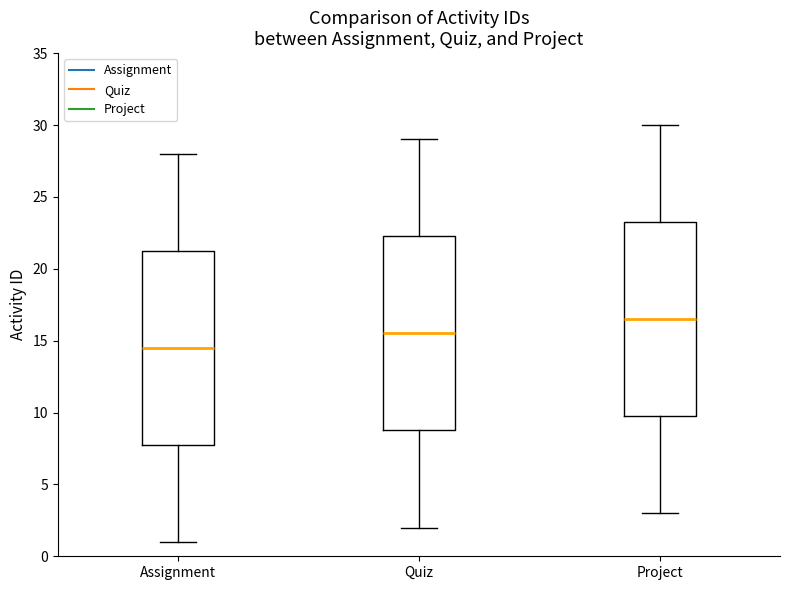

Where does the upper whisker of the box for Quiz end on the y-axis? The values are not printed on the chart, so give them approximately, as read against the axis.

29.0